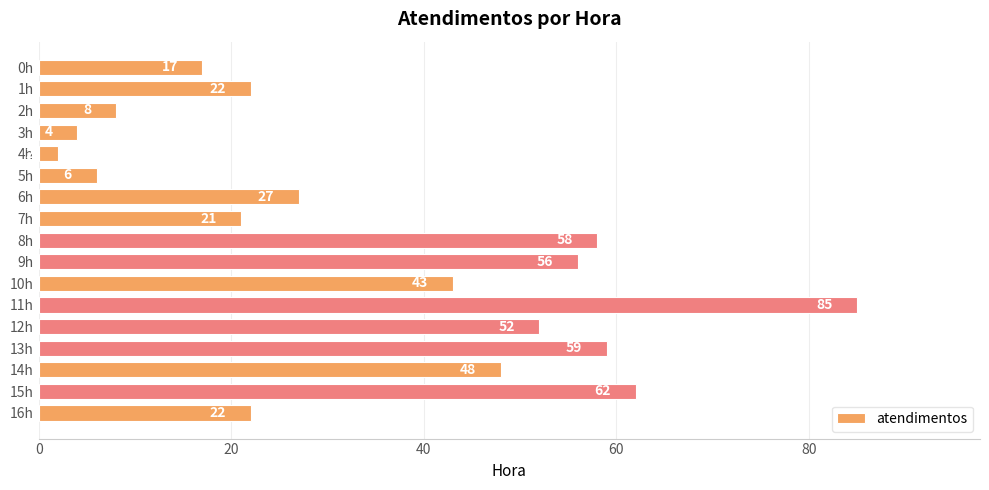

Reading top to bottom, list all the values displayed in this chart.

17	22	8	4	2	6	27	21	58	56	43	85	52	59	48	62	22